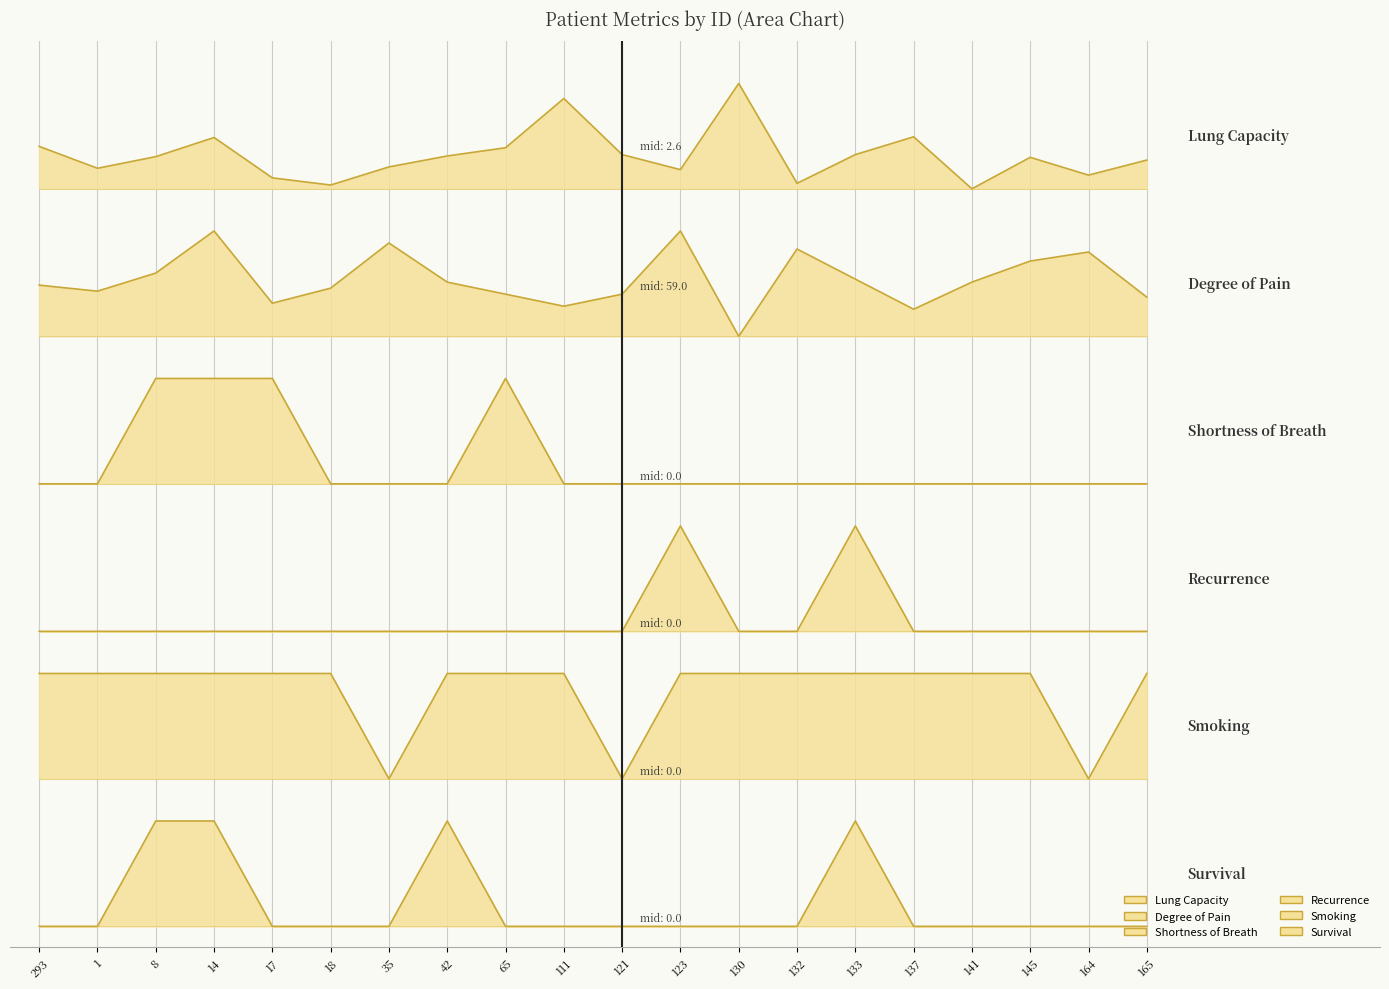

Reading left to right, what are all the values shown in this chart?

lung capacity: 293=7.4	1=7.2	8=7.3	14=7.5	17=7.1	18=7.0	35=7.2	42=7.3	65=7.4	111=7.9	121=7.3	123=7.2	130=8.0	132=7.1	133=7.3	137=7.5	141=7.0	145=7.3	164=7.1	165=7.3
degree of pain: 293=6.1	1=6.0	8=6.2	14=6.6	17=5.9	18=6.1	35=6.5	42=6.1	65=6.0	111=5.9	121=6.0	123=6.6	130=5.6	132=6.4	133=6.1	137=5.9	141=6.1	145=6.3	164=6.4	165=6.0
shortness of breath: 293=4.2	1=4.2	8=5.2	14=5.2	17=5.2	18=4.2	35=4.2	42=4.2	65=5.2	111=4.2	121=4.2	123=4.2	130=4.2	132=4.2	133=4.2	137=4.2	141=4.2	145=4.2	164=4.2	165=4.2
recurrence: 293=2.8	1=2.8	8=2.8	14=2.8	17=2.8	18=2.8	35=2.8	42=2.8	65=2.8	111=2.8	121=2.8	123=3.8	130=2.8	132=2.8	133=3.8	137=2.8	141=2.8	145=2.8	164=2.8	165=2.8
Smoking: 293=2.4	1=2.4	8=2.4	14=2.4	17=2.4	18=2.4	35=1.4	42=2.4	65=2.4	111=2.4	121=1.4	123=2.4	130=2.4	132=2.4	133=2.4	137=2.4	141=2.4	145=2.4	164=1.4	165=2.4
Survival: 293=0.0	1=0.0	8=1.0	14=1.0	17=0.0	18=0.0	35=0.0	42=1.0	65=0.0	111=0.0	121=0.0	123=0.0	130=0.0	132=0.0	133=1.0	137=0.0	141=0.0	145=0.0	164=0.0	165=0.0